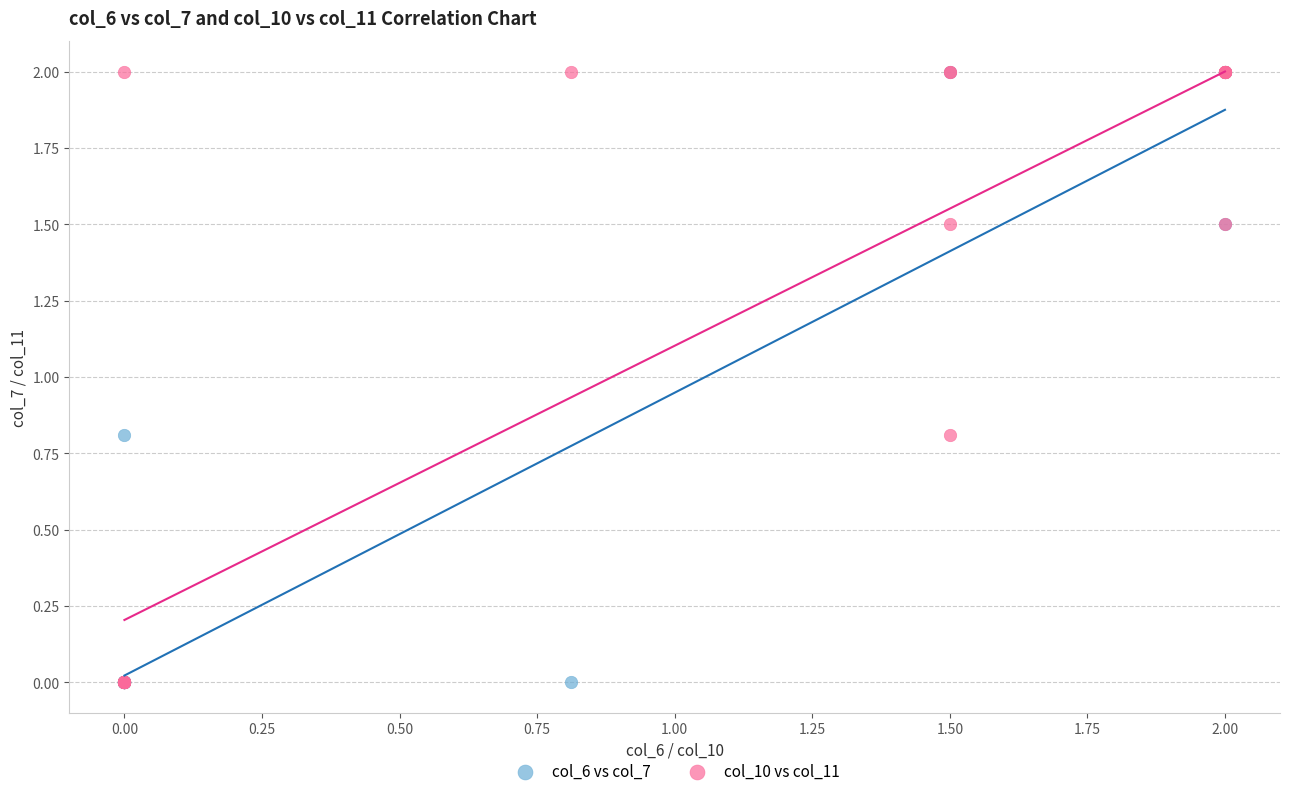

What are all the series names shown in the legend?

col_6 vs col_7, col_10 vs col_11